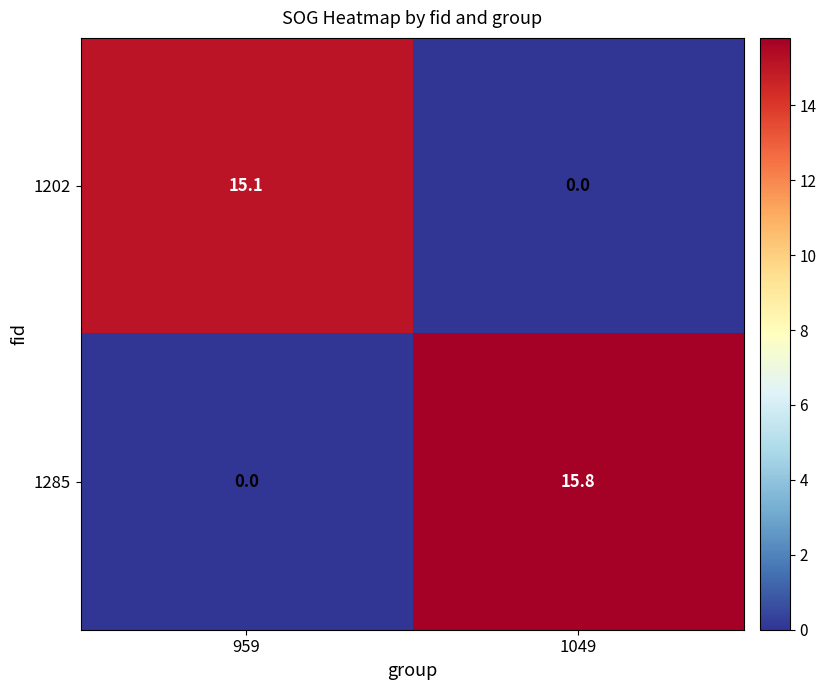

Which series has the largest range (max minus min)?

1285